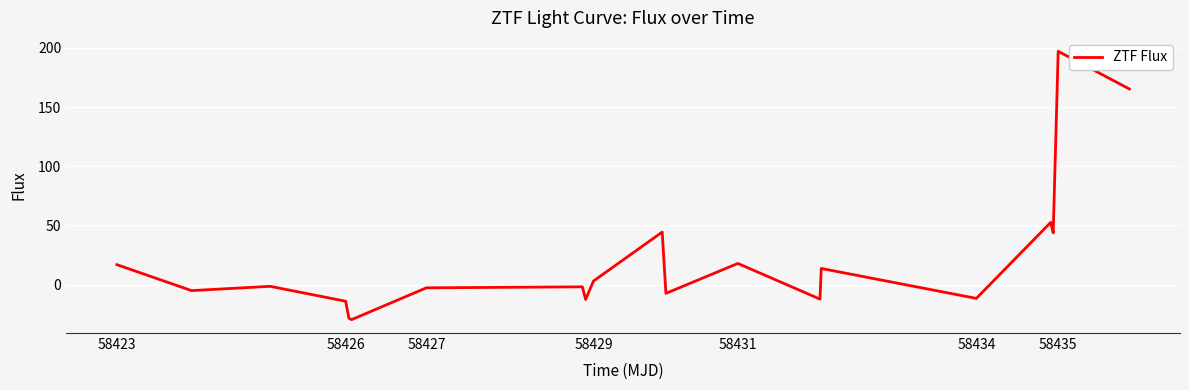

Is this an area chart (filled region under the line)?

No